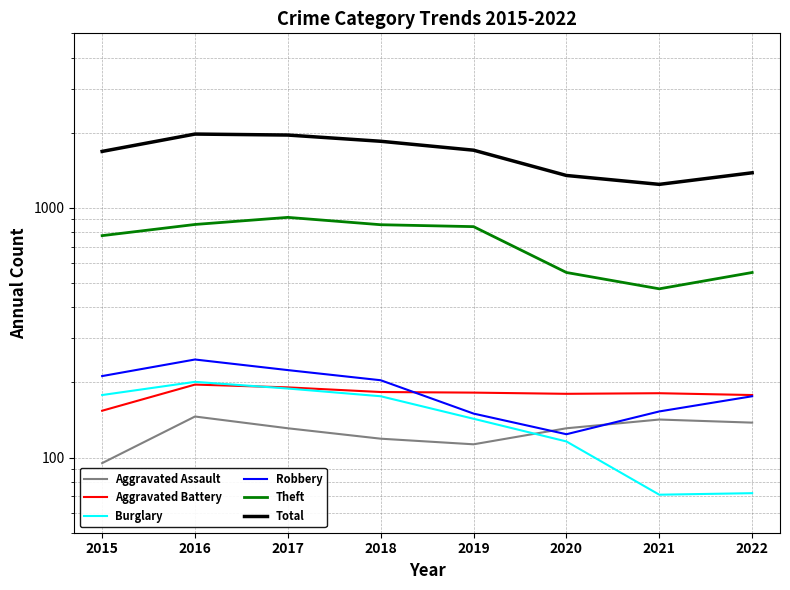

How many data points in Aggravated Assault are less than 131?

3